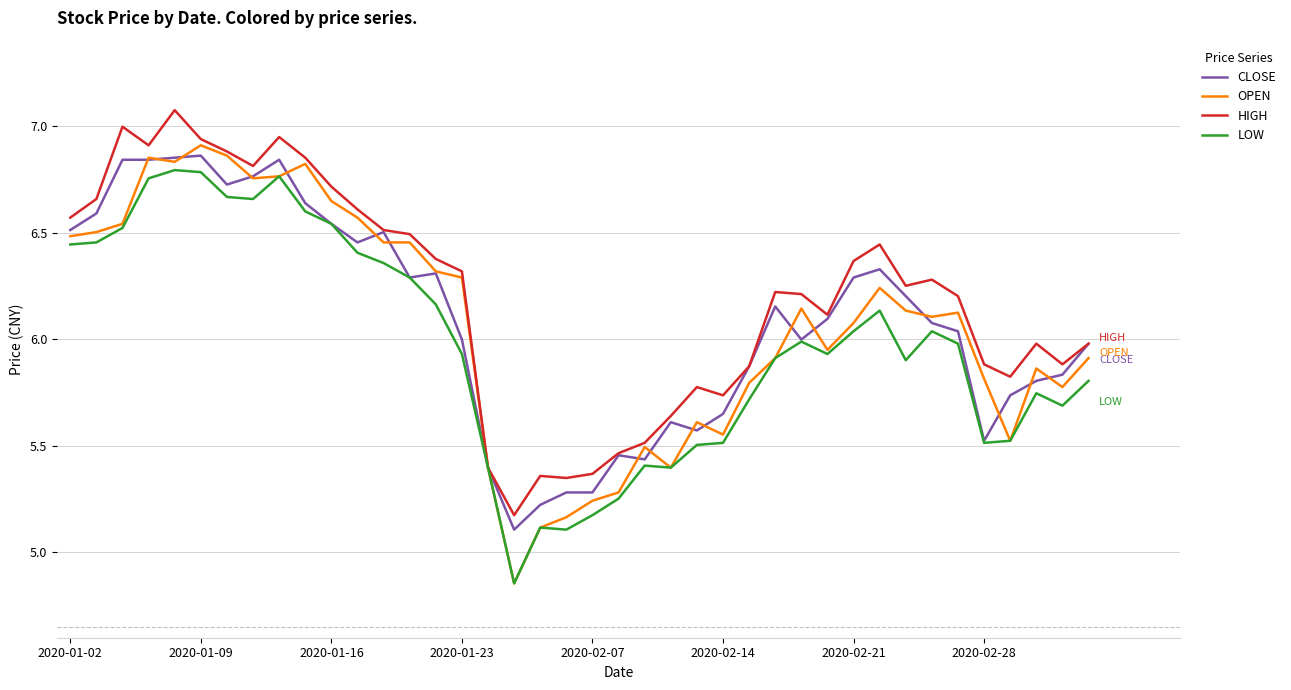

What is the greatest value displayed?

7.1